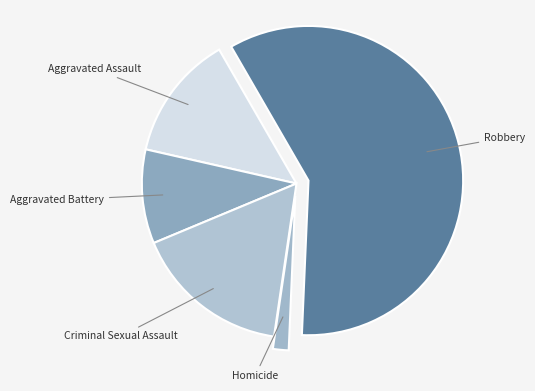

Do Robbery and Criminal Sexual Assault together represent more than half of the pie?

Yes